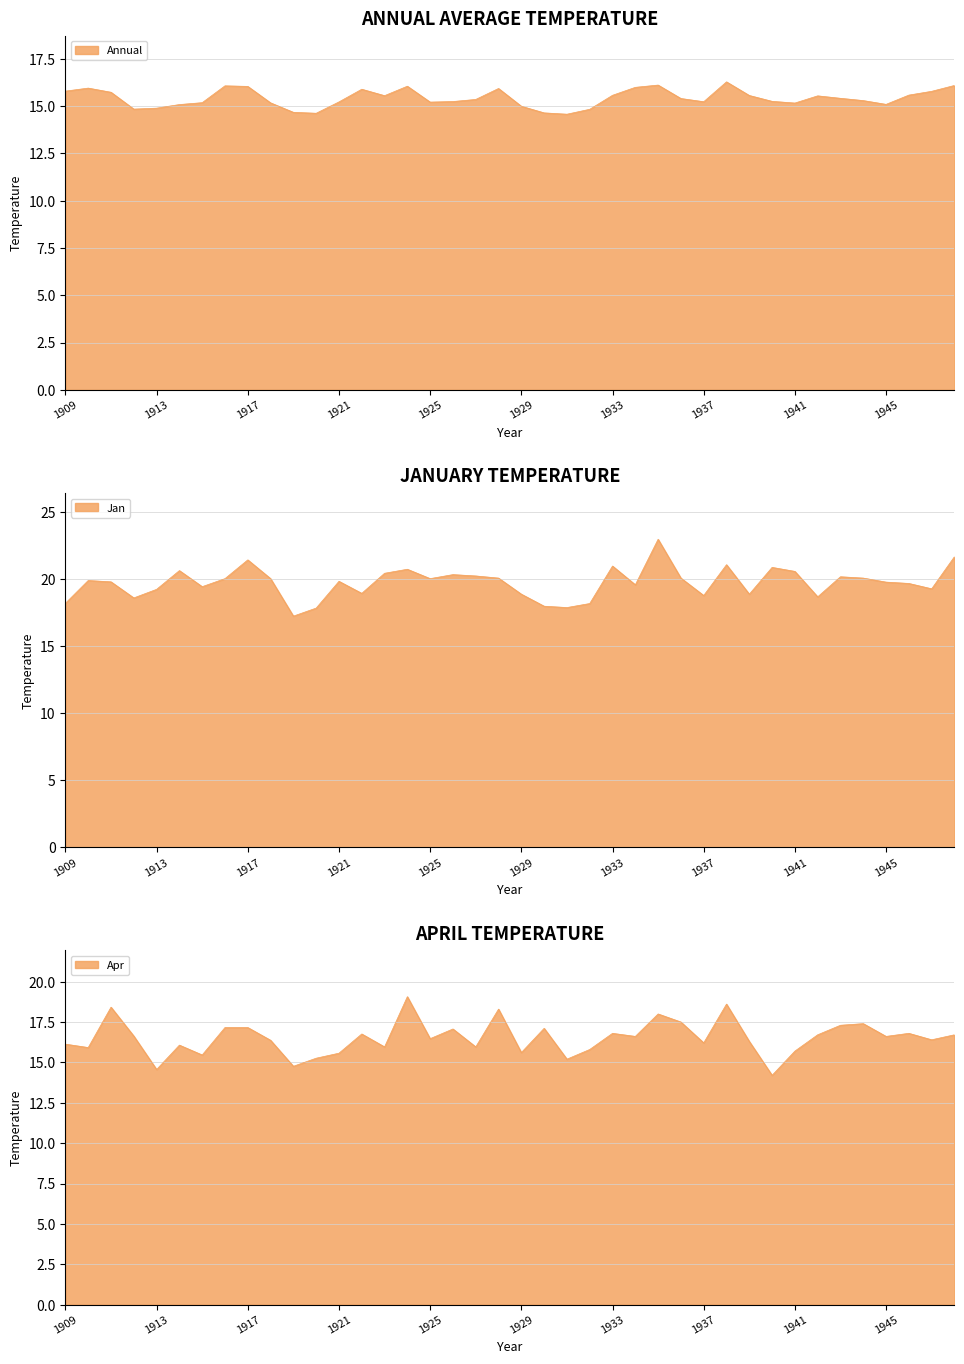

Which category has the highest value in the Annual series?

1938